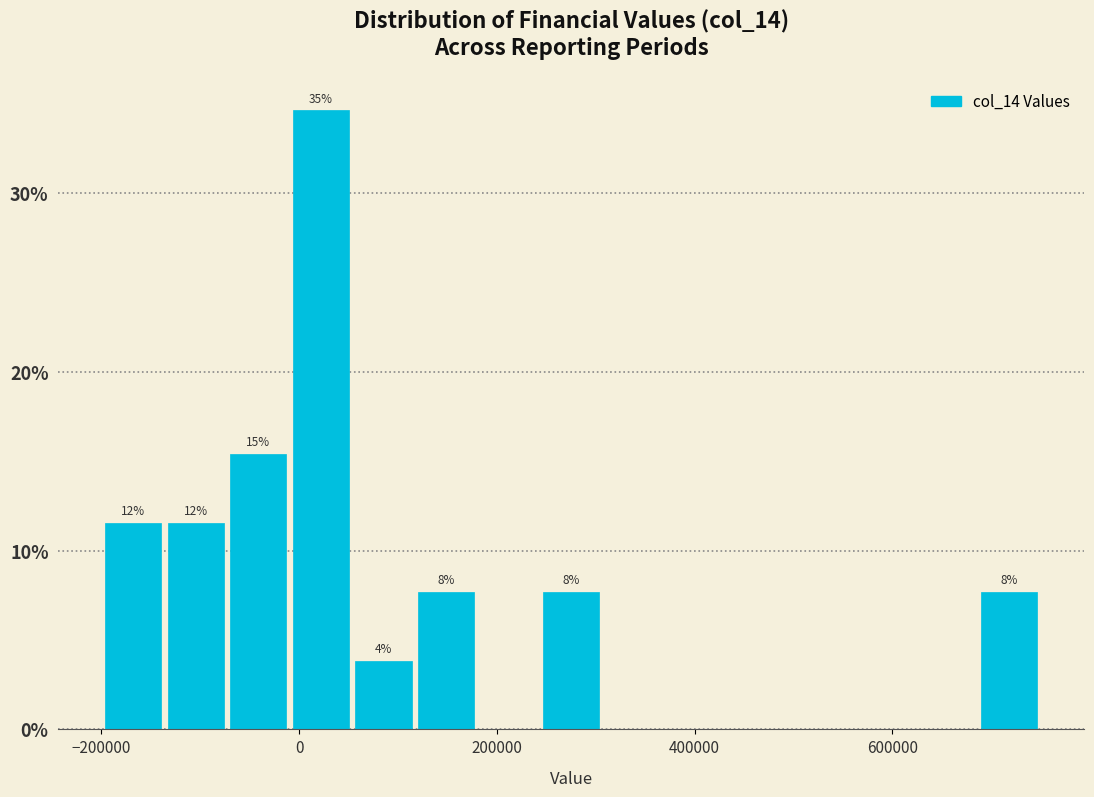

Read against the x-axis, roughly where is the centre of the tallest bar?

20000